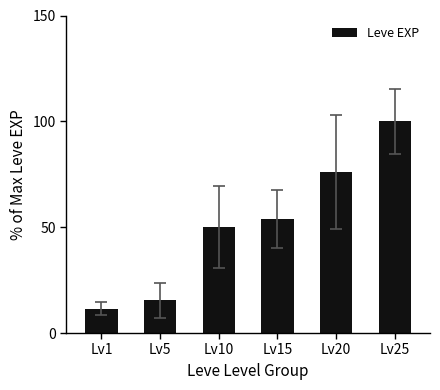

Are the bars horizontal?

No